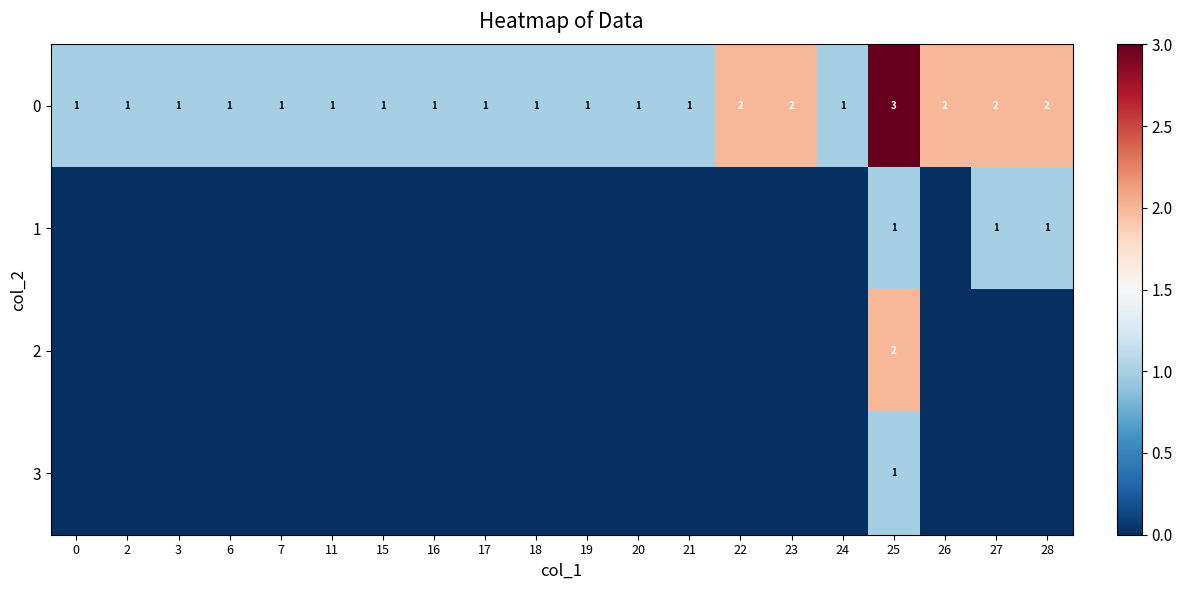

Count the 3 values in the range 0 to 1.

20